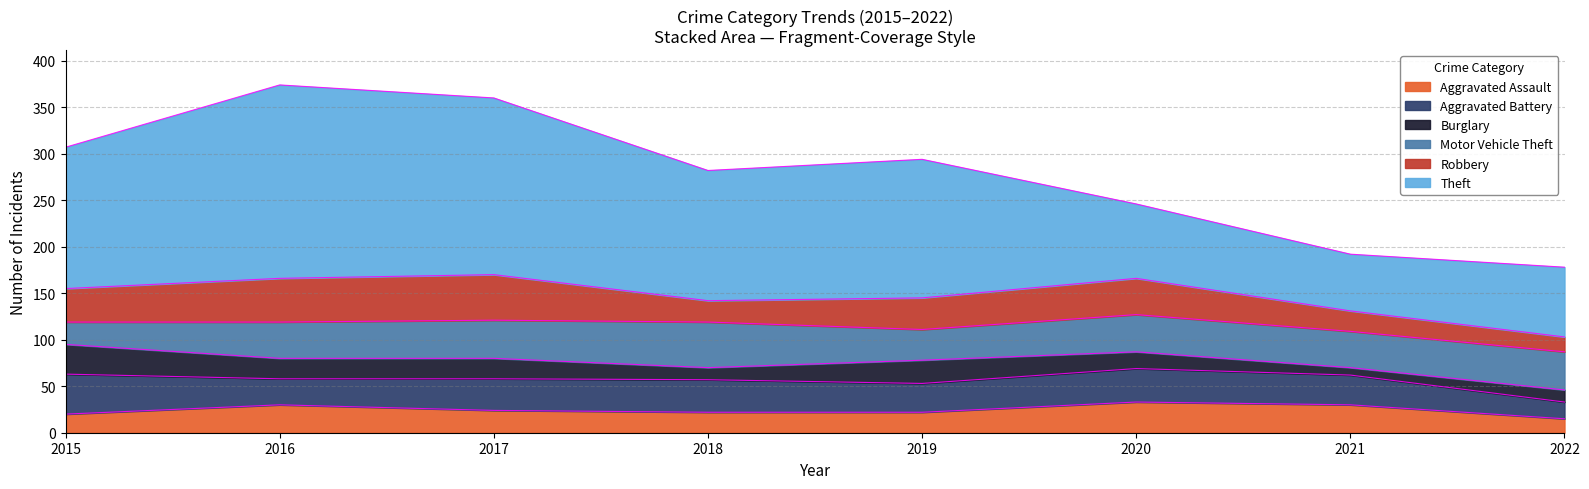

Where does the Robbery series first go above 36?

2016